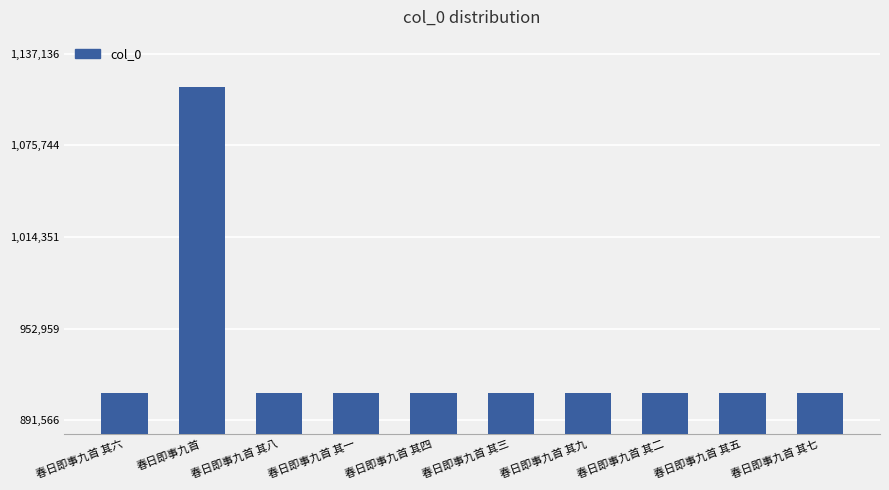

What value does the data have at 春日即事九首 其五, to the nearest 10?

909770